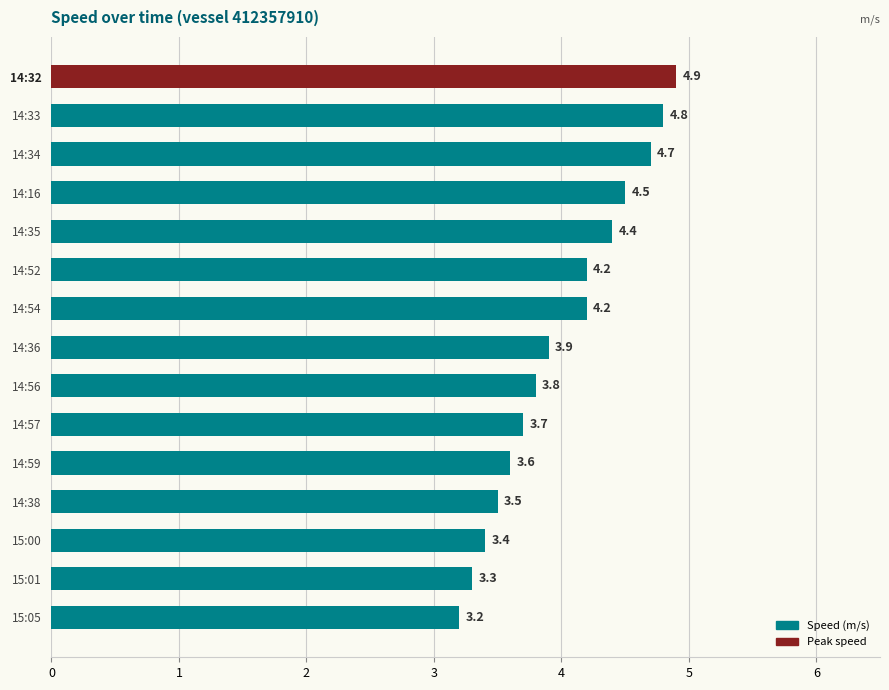

Is it true that the value at 14:16 is 4.5?

True